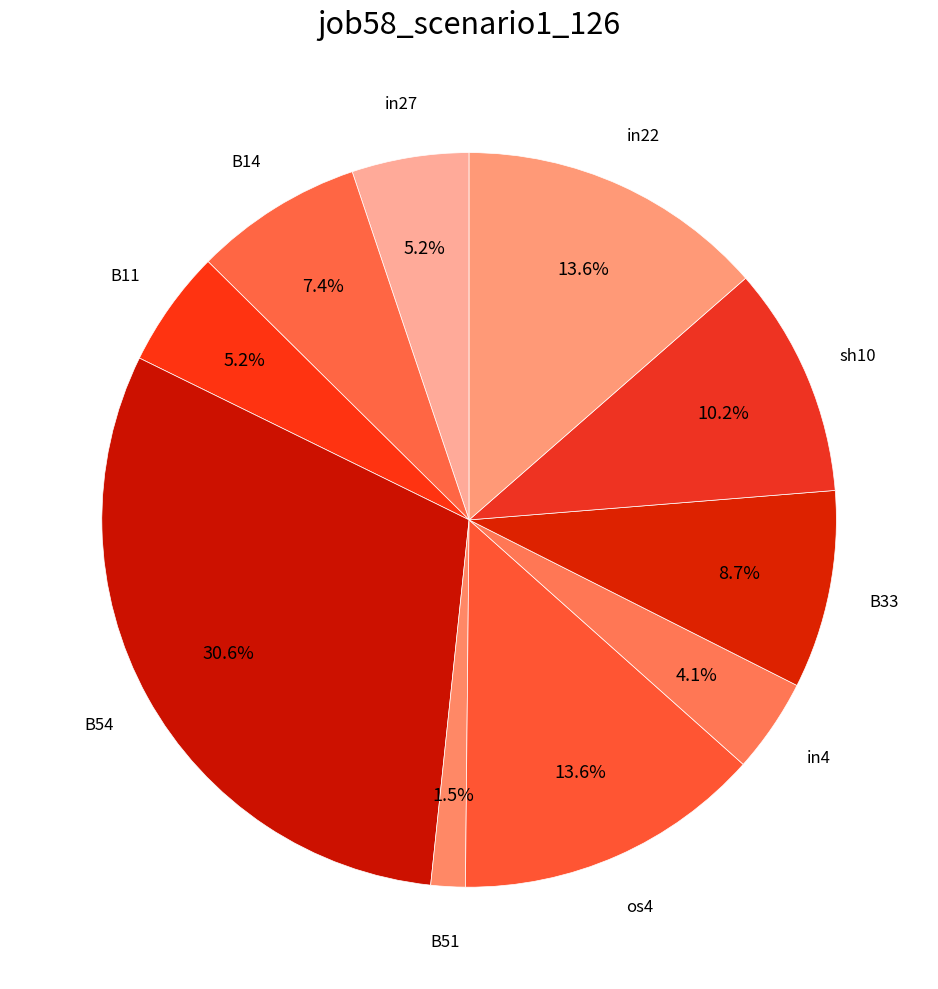

Combined, do B33 and B51 account for over 50%?

No